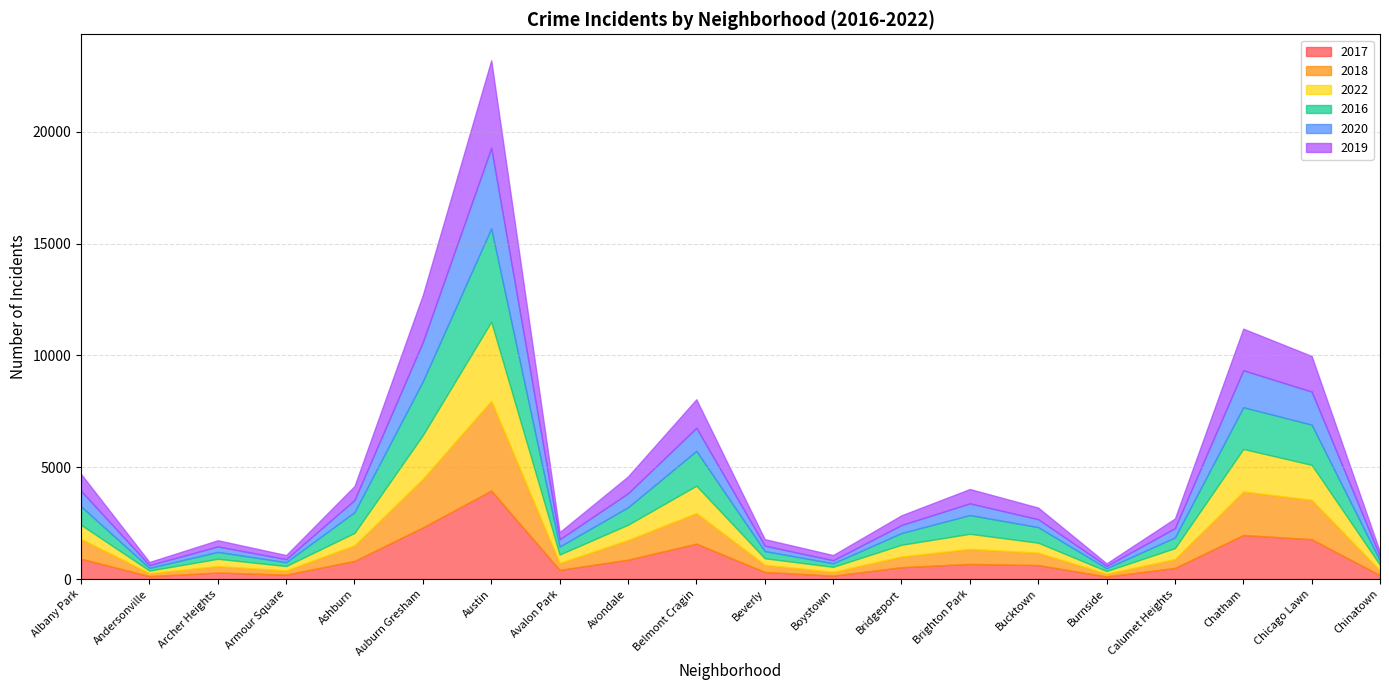

The value of 2018 at Belmont Cragin is 811. True or false?

False